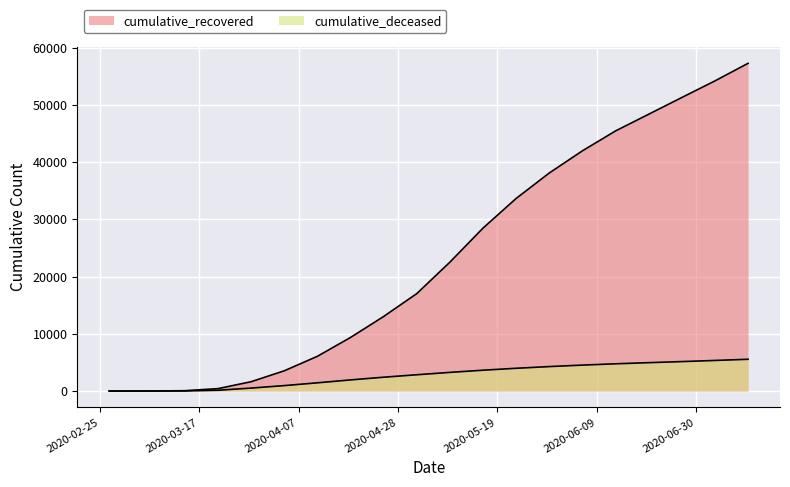

Count the number of data series in this chart.

2